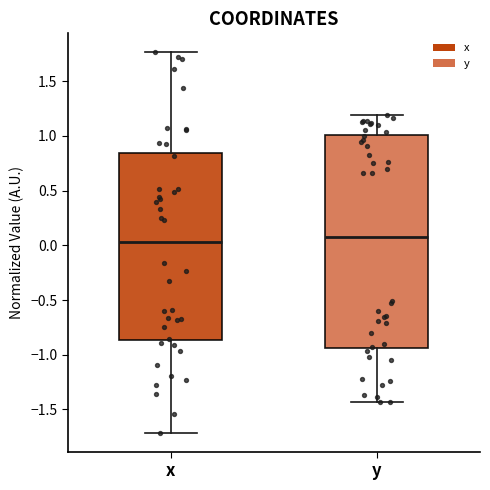

Where is the upper edge of the box for x on the y-axis? The values are not printed on the chart, so give them approximately, as read against the axis.

0.85